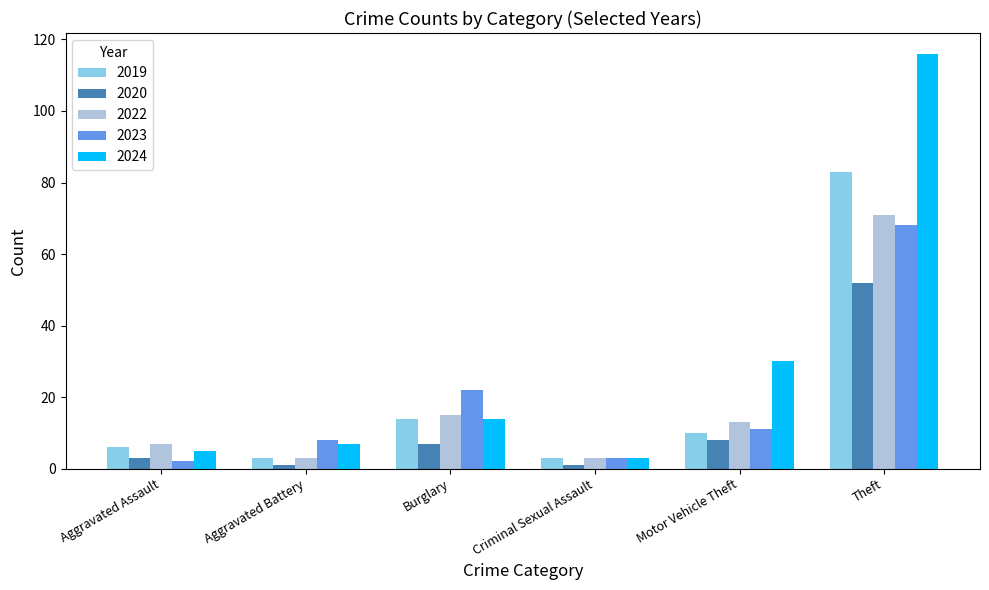

Is it true that 2022 equals 10 at Burglary?

False